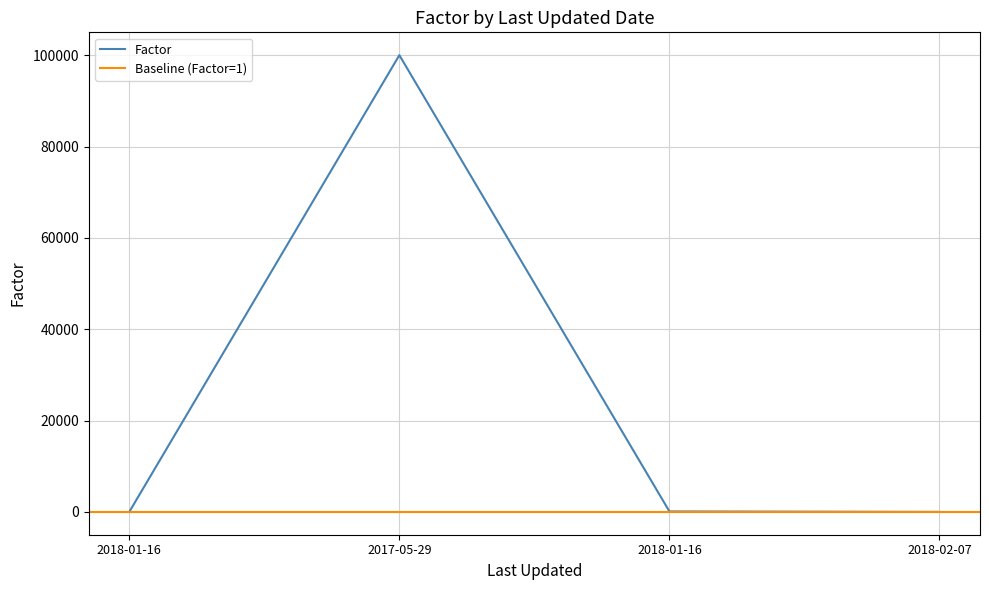

Rank the categories by value from highest to lowest.

2017-05-29, 2018-01-16, 2018-01-16, 2018-02-07